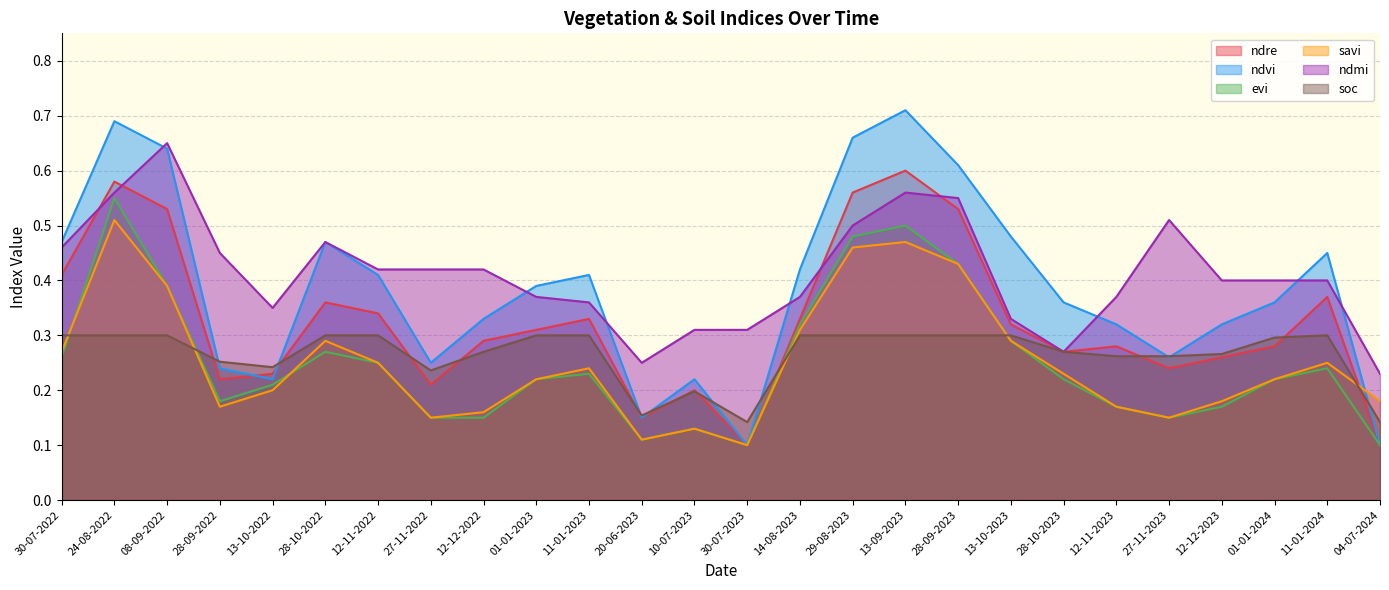

Count the ndmi values in the range 0 to 1.

26